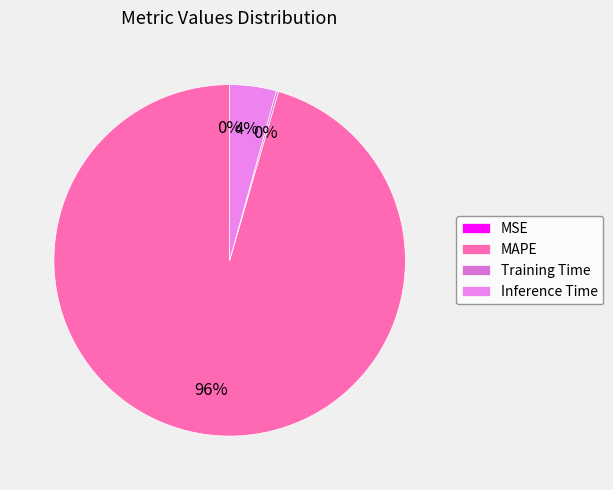

True or false: Training Time accounts for 1% of the total.

False